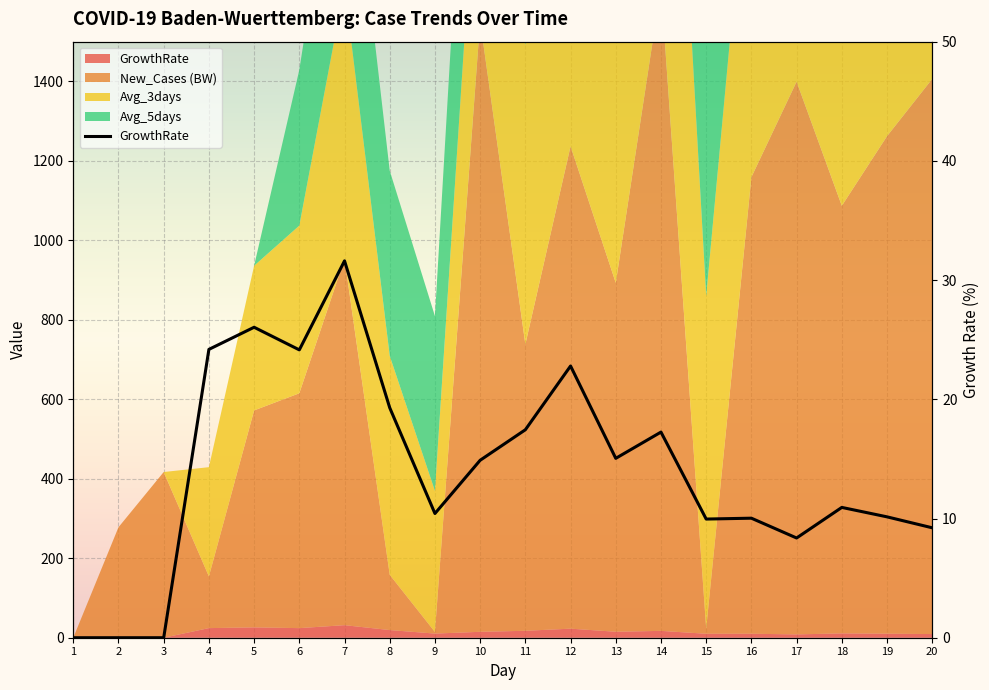

True or false: there are more than 2 points higher than both neighbors.

True